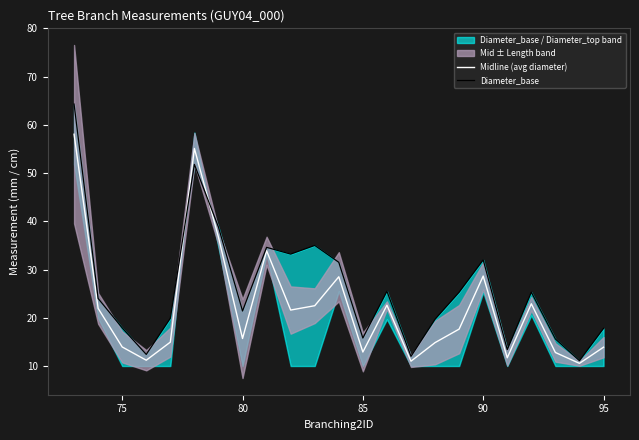

Is it true that Midline (avg diameter) equals 12.9 at 85?

True